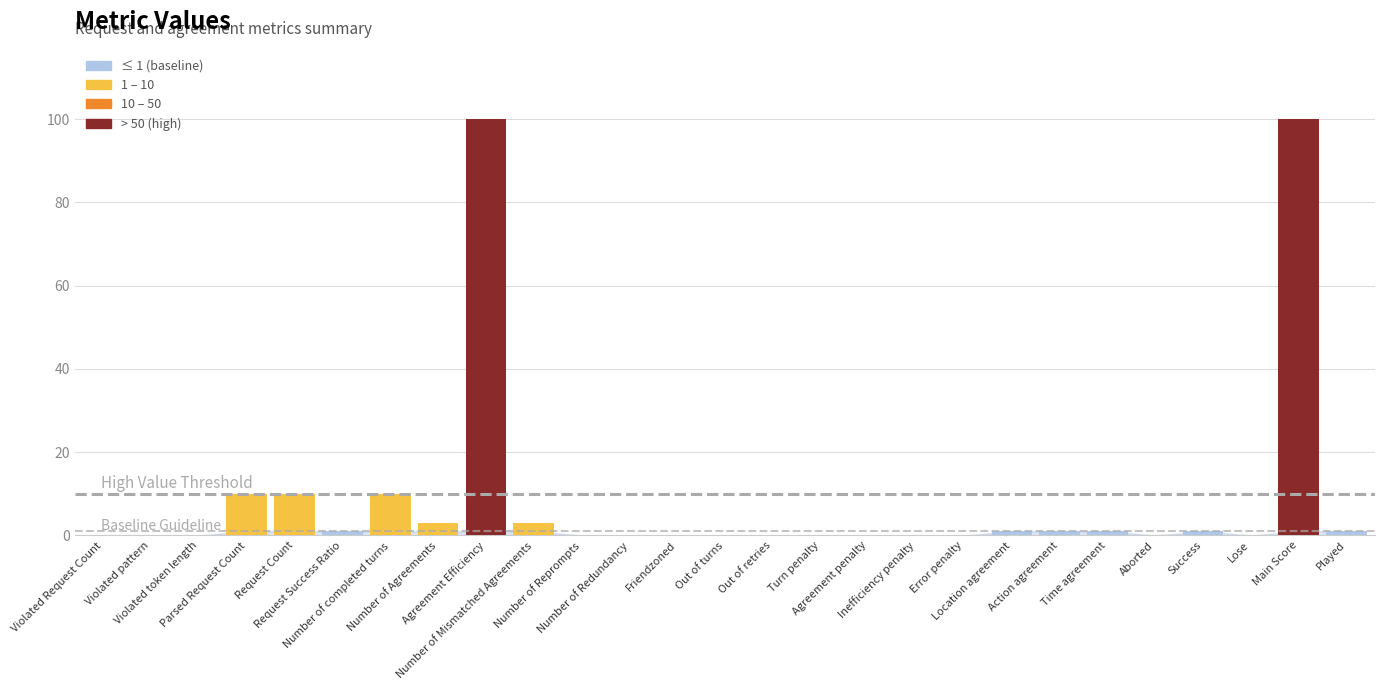

Reading left to right, transcribe all the data shown in this chart.

Violated Request Count=0	Violated pattern=0	Violated token length=0	Parsed Request Count=10	Request Count=10	Request Success Ratio=1	Number of completed turns=10	Number of Agreements=3	Agreement Efficiency=100	Number of Mismatched Agreements=3	Number of Reprompts=0	Number of Redundancy=0	Friendzoned=0	Out of turns=0	Out of retries=0	Turn penalty=0	Agreement penalty=0	Inefficiency penalty=0	Error penalty=0	Location agreement=1	Action agreement=1	Time agreement=1	Aborted=0	Success=1	Lose=0	Main Score=100	Played=1